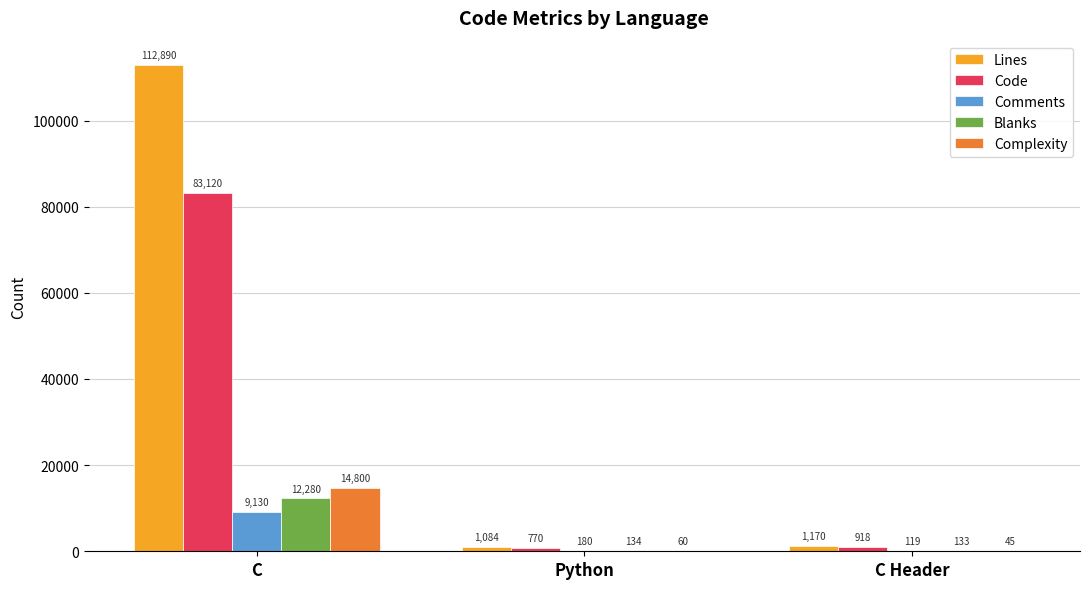

Which series has the widest spread of values?

Lines